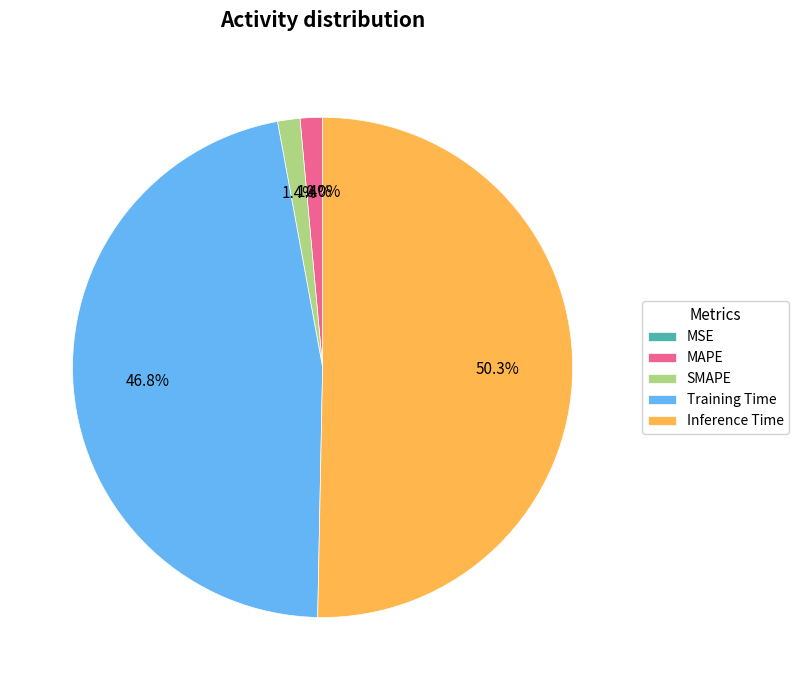

What percentage do Training Time and MAPE together represent?

48.2%